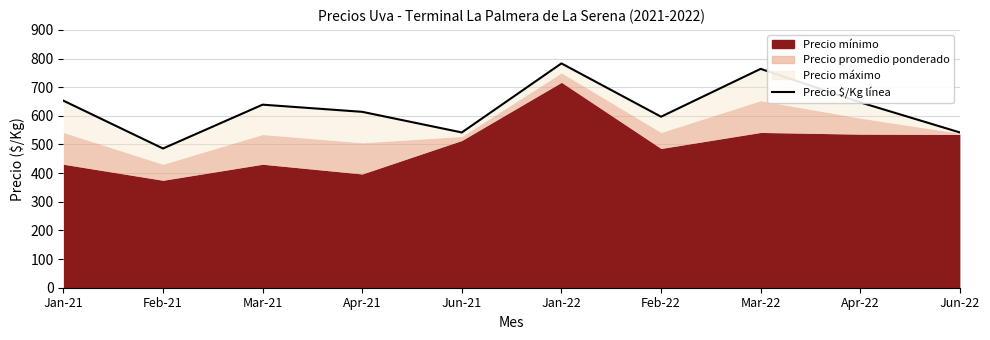

Reading right to left, list all the values displayed in this chart.

Jun-22=542	Apr-22=647	Mar-22=764	Feb-22=597	Jan-22=783	Jun-21=542	Apr-21=614	Mar-21=639	Feb-21=486	Jan-21=653